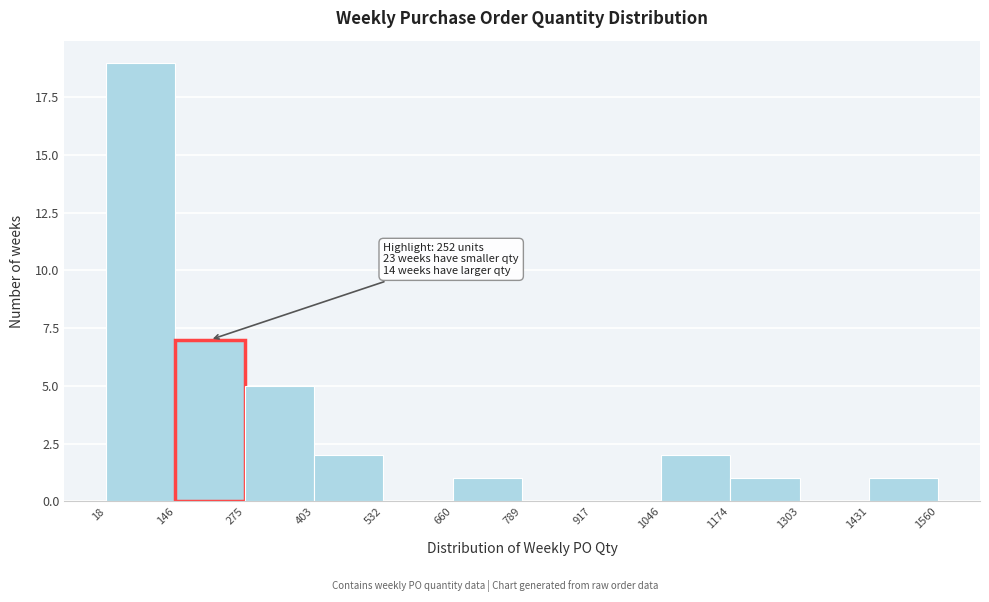

Over which range of the x-axis is the bar tallest?

18 to 146